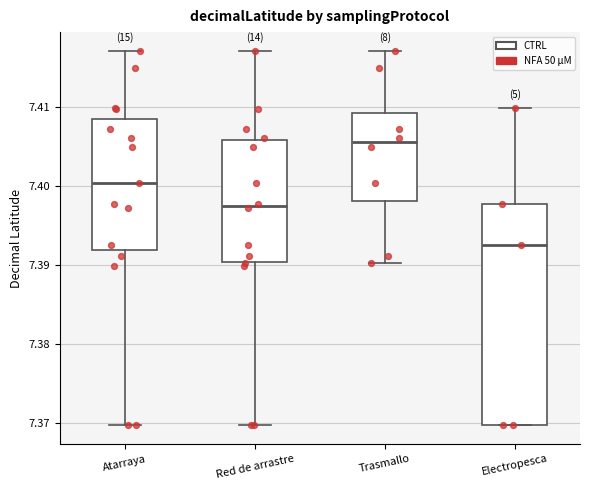

Reading left to right, transcribe this box plot: for each box, give where its median line is, the range the box spans, and where its two whiskers end, as read against the y-axis. The values are not printed on the chart, so give them approximately, as read against the axis.

Atarraya: median 7.400, box 7.392 to 7.409, whiskers 7.370 to 7.417
Red de arrastre: median 7.397, box 7.390 to 7.406, whiskers 7.370 to 7.417
Trasmallo: median 7.406, box 7.398 to 7.409, whiskers 7.390 to 7.417
Electropesca: median 7.393, box 7.370 to 7.398, whiskers 7.370 to 7.410